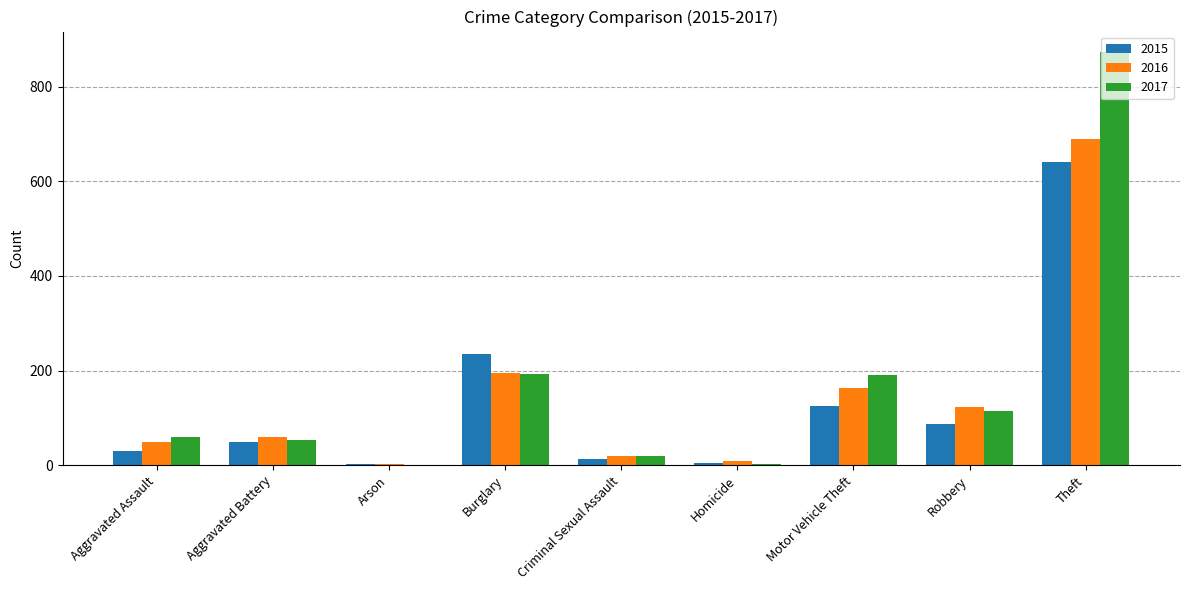

What is the greatest value displayed?

873